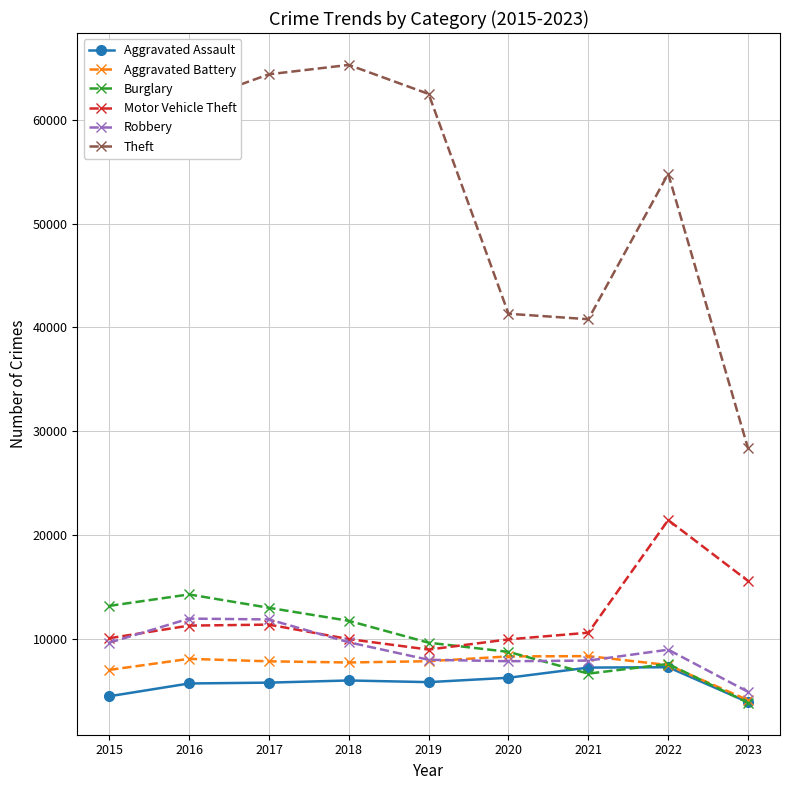

What is the value of the Robbery point at the 5th from the left?

7994